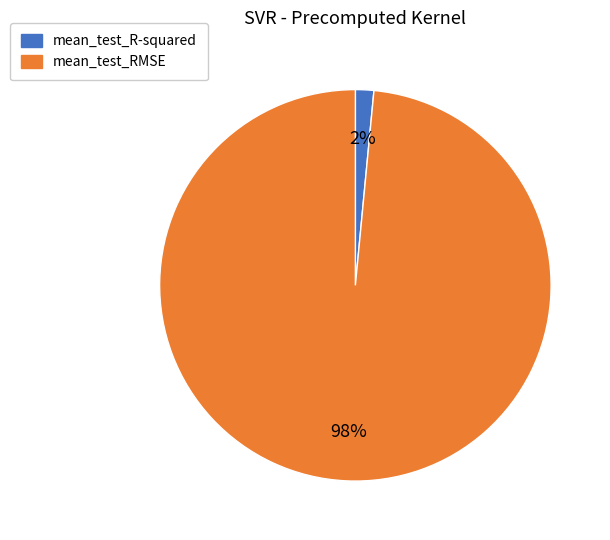

The mean_test_R-squared slice represents 2% of the pie. True or false?

True